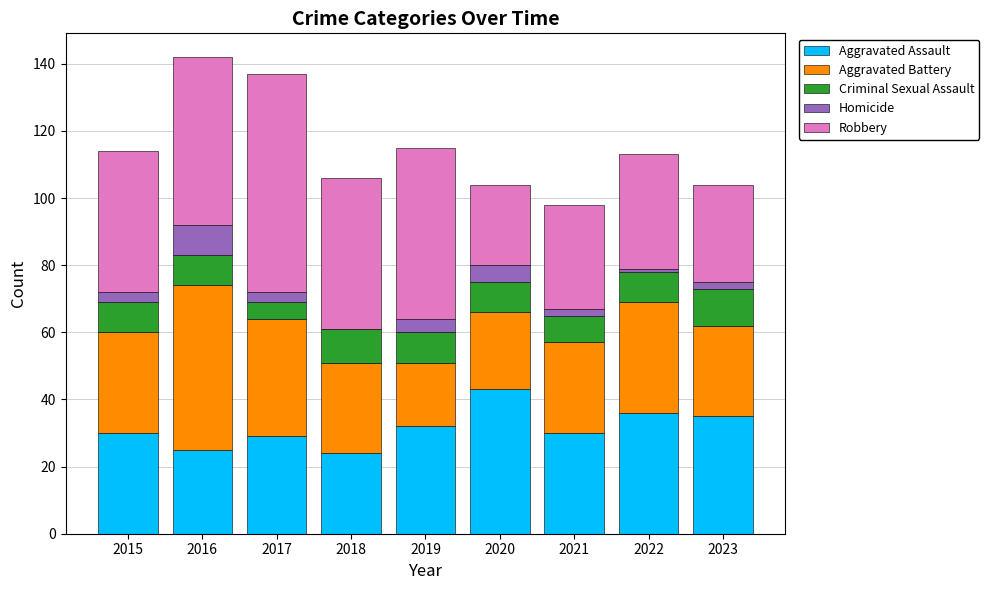

How many data points does each series have?

9